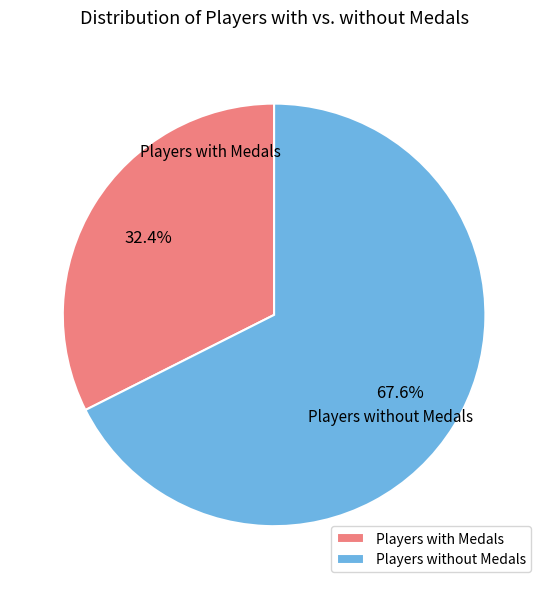

Count the number of slices in the pie.

2